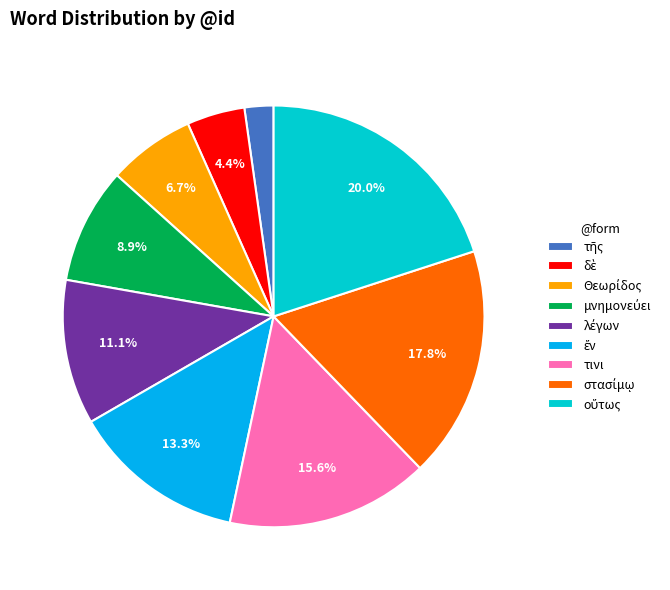

Is there a majority slice in this chart?

No